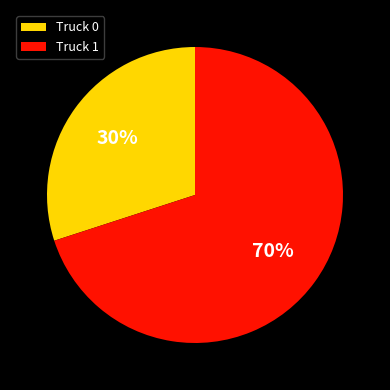

What is the majority slice?

Truck 1